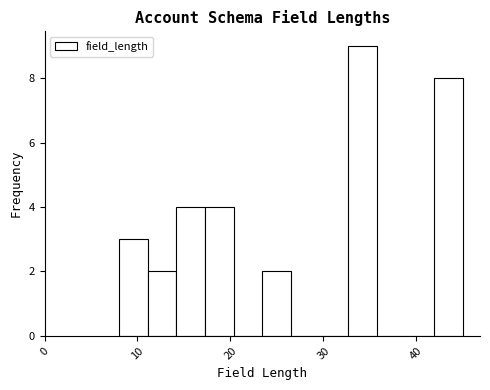

Around what value on the x-axis is the tallest bar? Give the approximate position of its centre, as read against the axis.

34